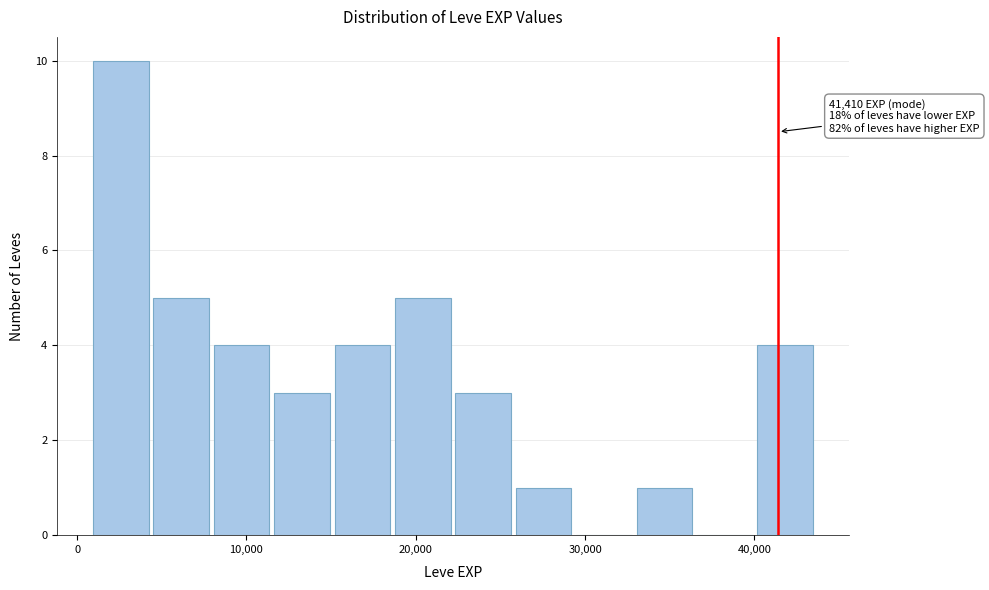

Around what value on the x-axis is the tallest bar? Give the approximate position of its centre, as read against the axis.

3000